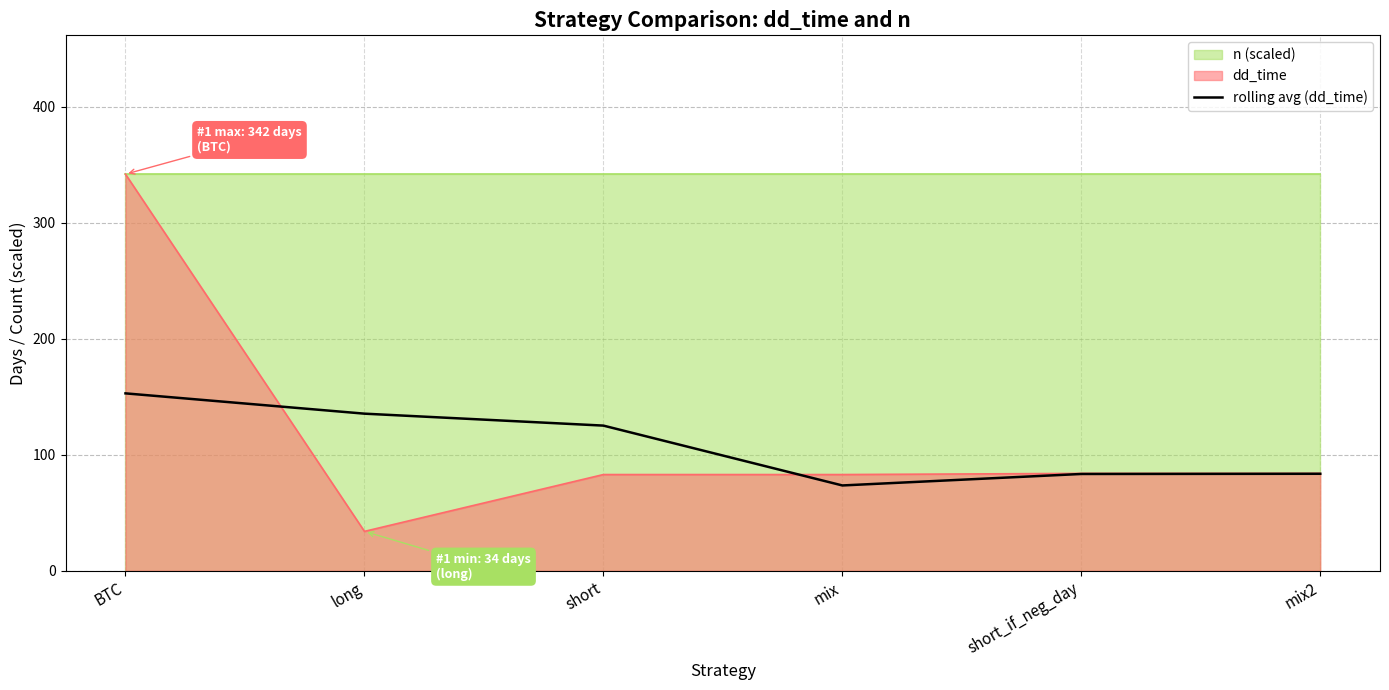

How many lines are shown in the chart?

1